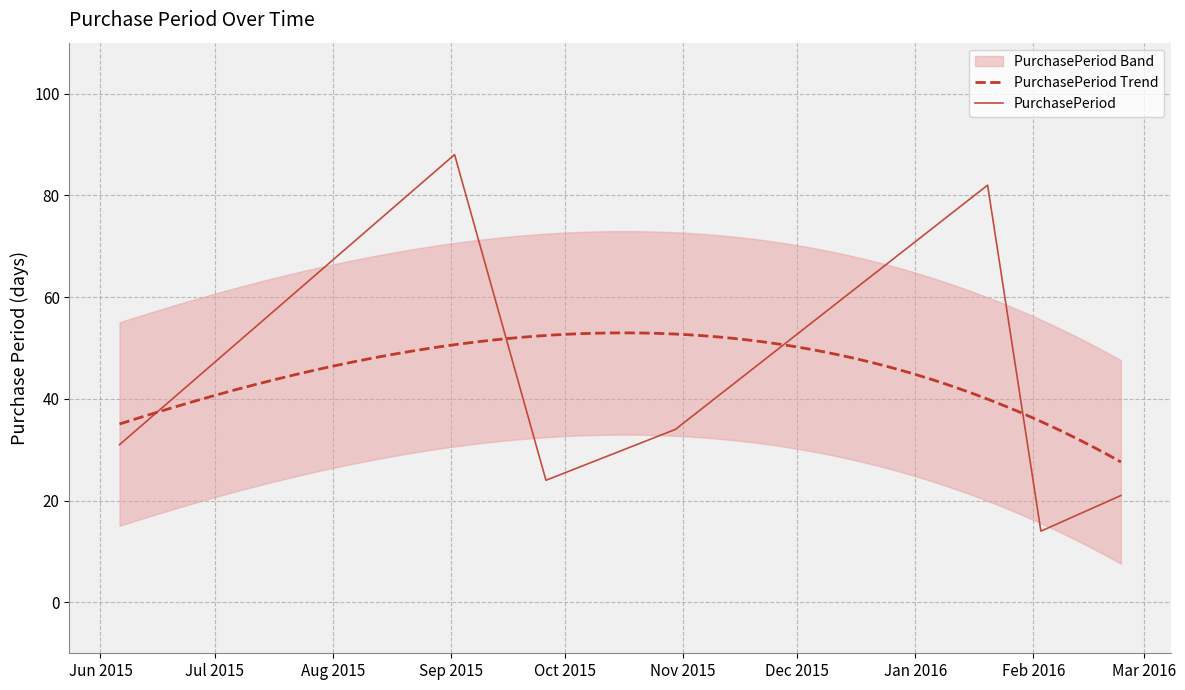

What position from the left is 2015-06-06?

1